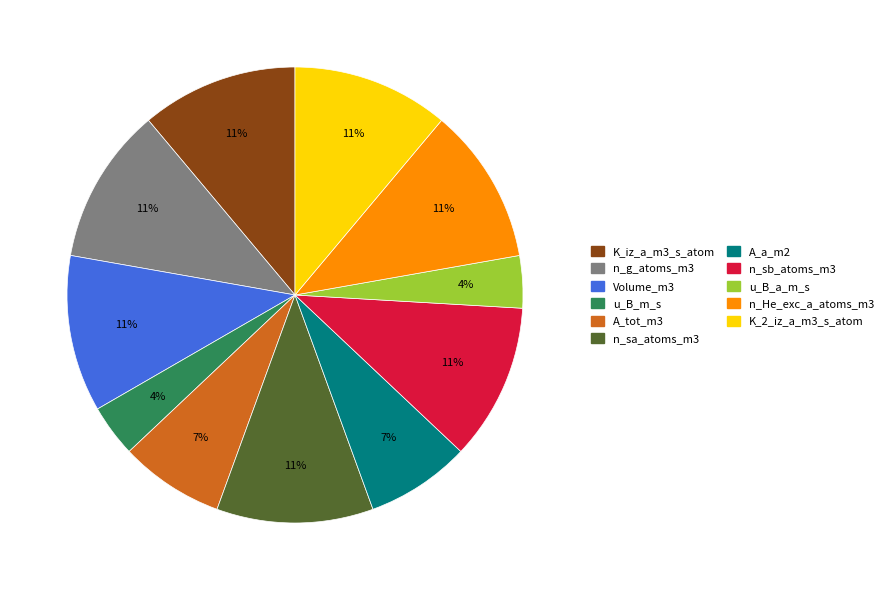

Is it true that A_tot_m3 is 7% of the pie?

True